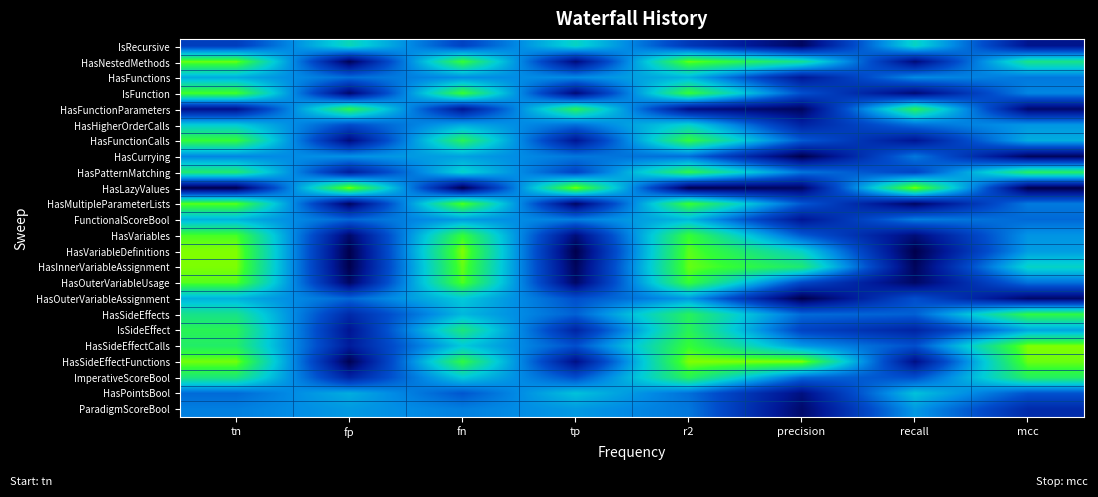

At how many categories does at least one series exceed 0?

8